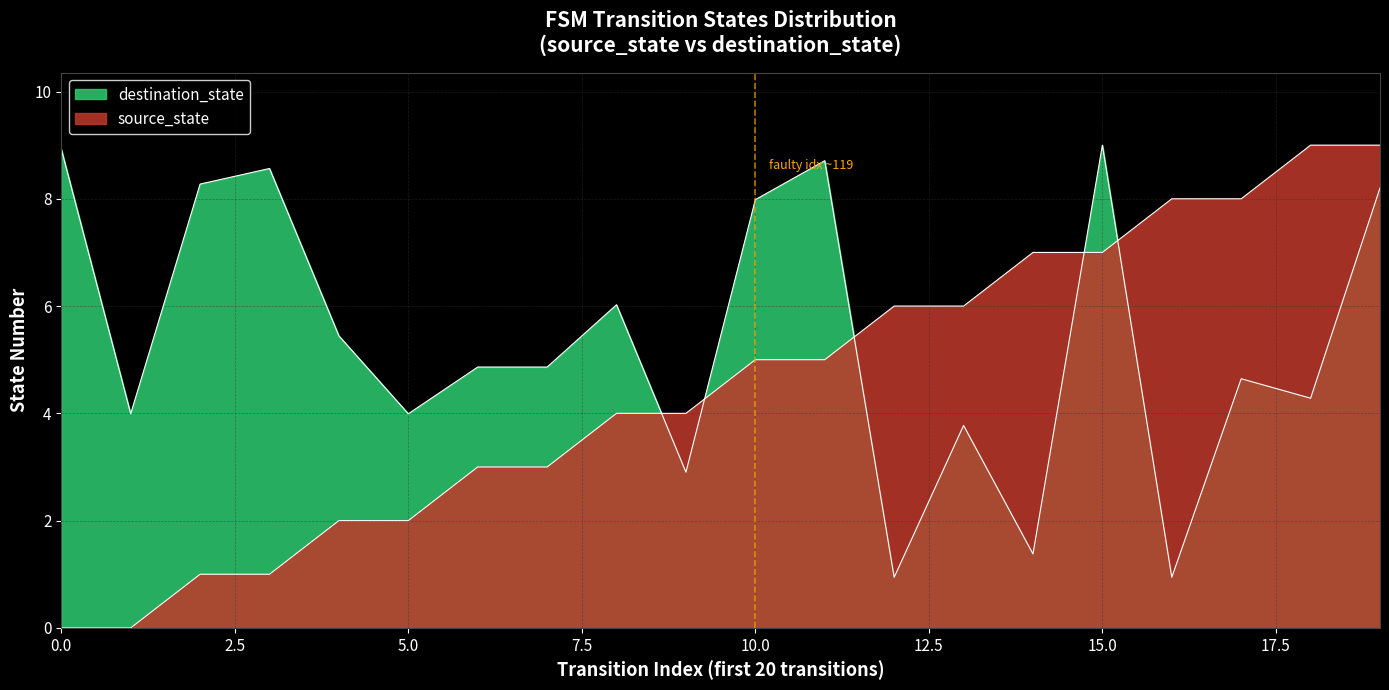

Reading left to right, transcribe all the data shown in this chart.

source_state: 0=0.0	1=0.0	2=1.0	3=1.0	4=2.0	5=2.0	6=3.0	7=3.0	8=4.0	9=4.0	10=5.0	11=5.0	12=6.0	13=6.0	14=7.0	15=7.0	16=8.0	17=8.0	18=9.0	19=9.0
destination_state: 0=8.9	1=4.0	2=8.3	3=8.6	4=5.4	5=4.0	6=4.9	7=4.9	8=6.0	9=2.9	10=8.0	11=8.7	12=0.9	13=3.8	14=1.4	15=9.0	16=0.9	17=4.6	18=4.3	19=8.2